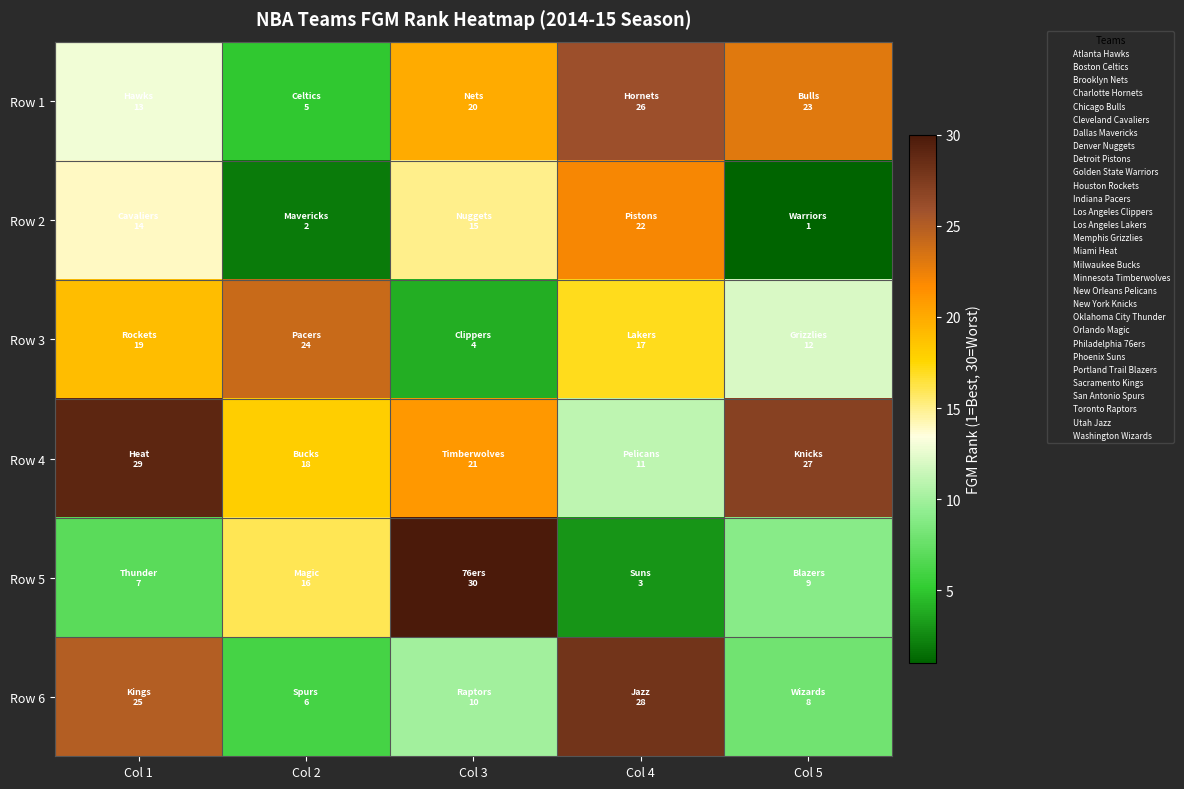

List the series in order of their peak value, highest first.

Row 5, Row 4, Row 6, Row 1, Row 3, Row 2